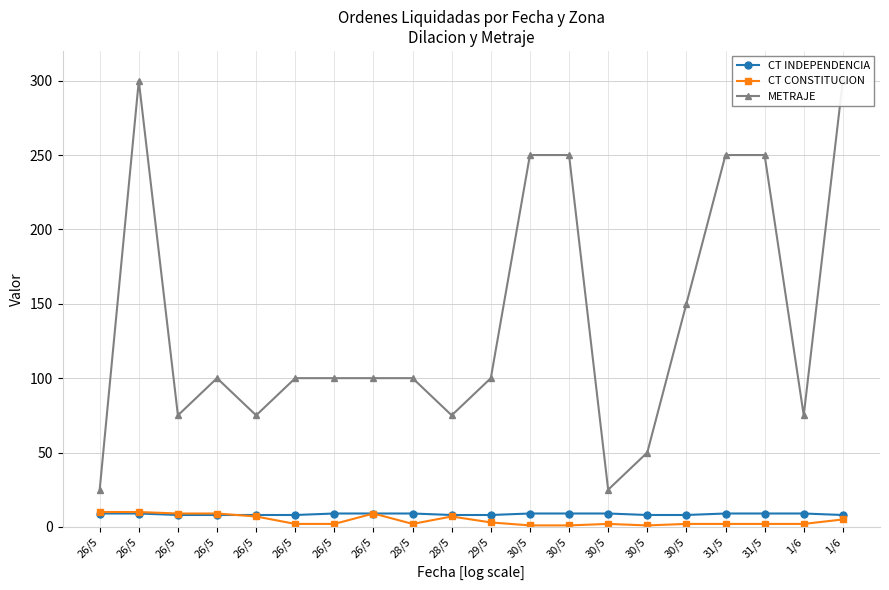

At which label is CT CONSTITUCION closest to 5?

1/6